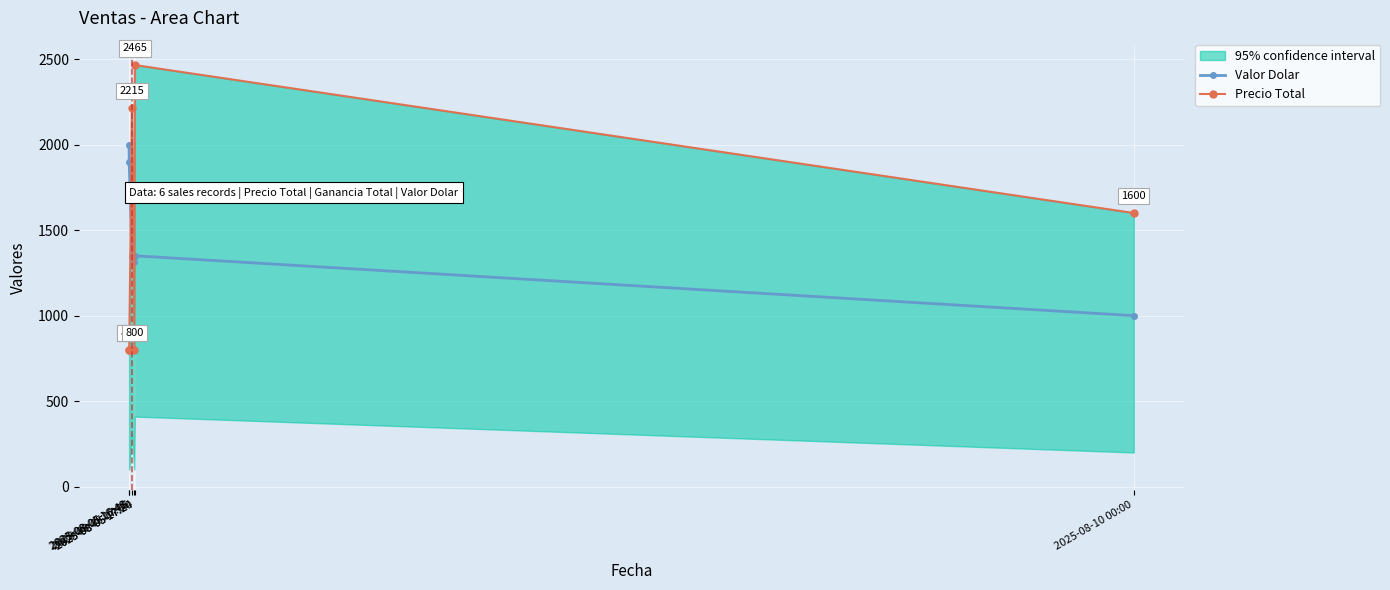

How many series are shown in this chart?

2